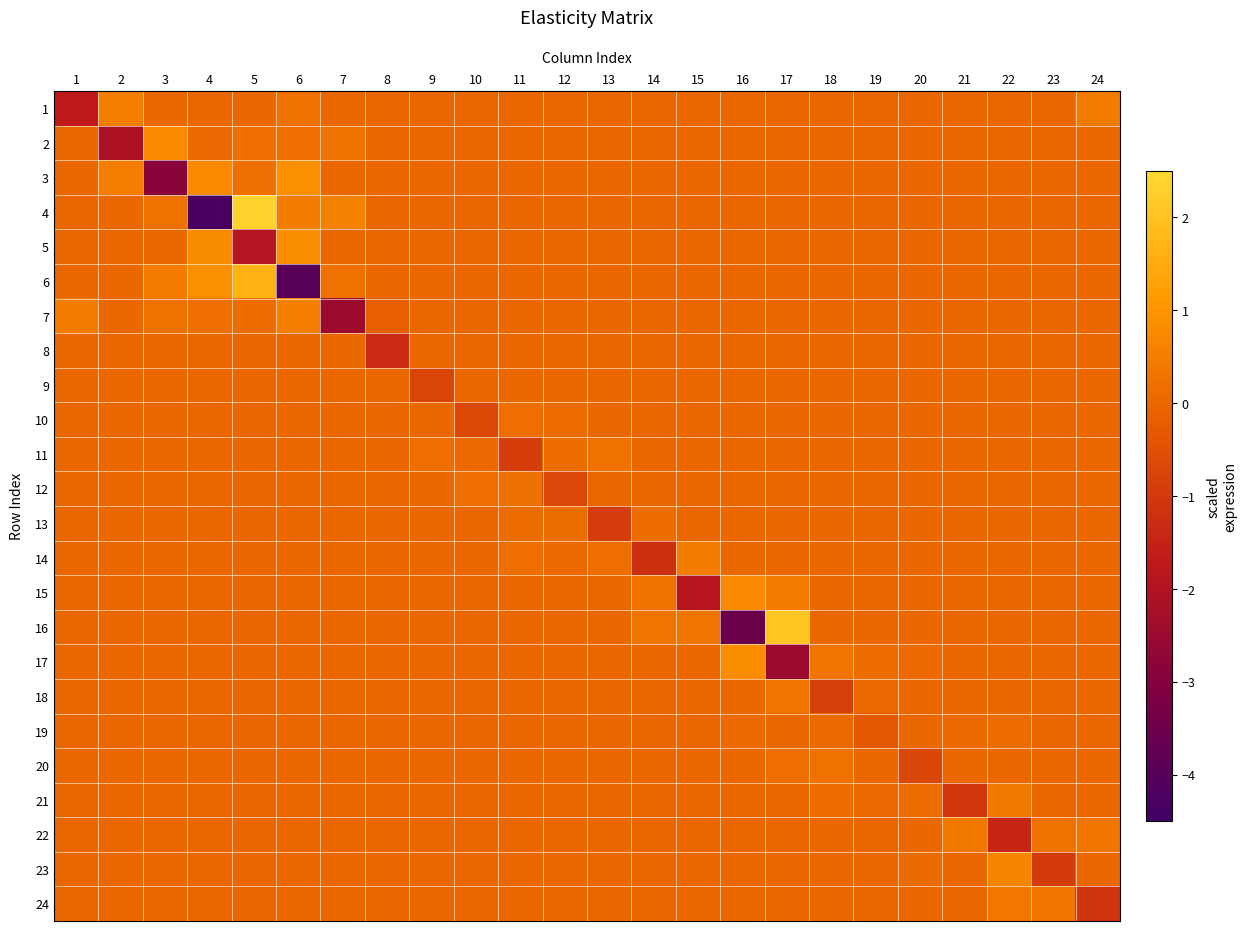

What is the total value across all series at 10?

-0.4